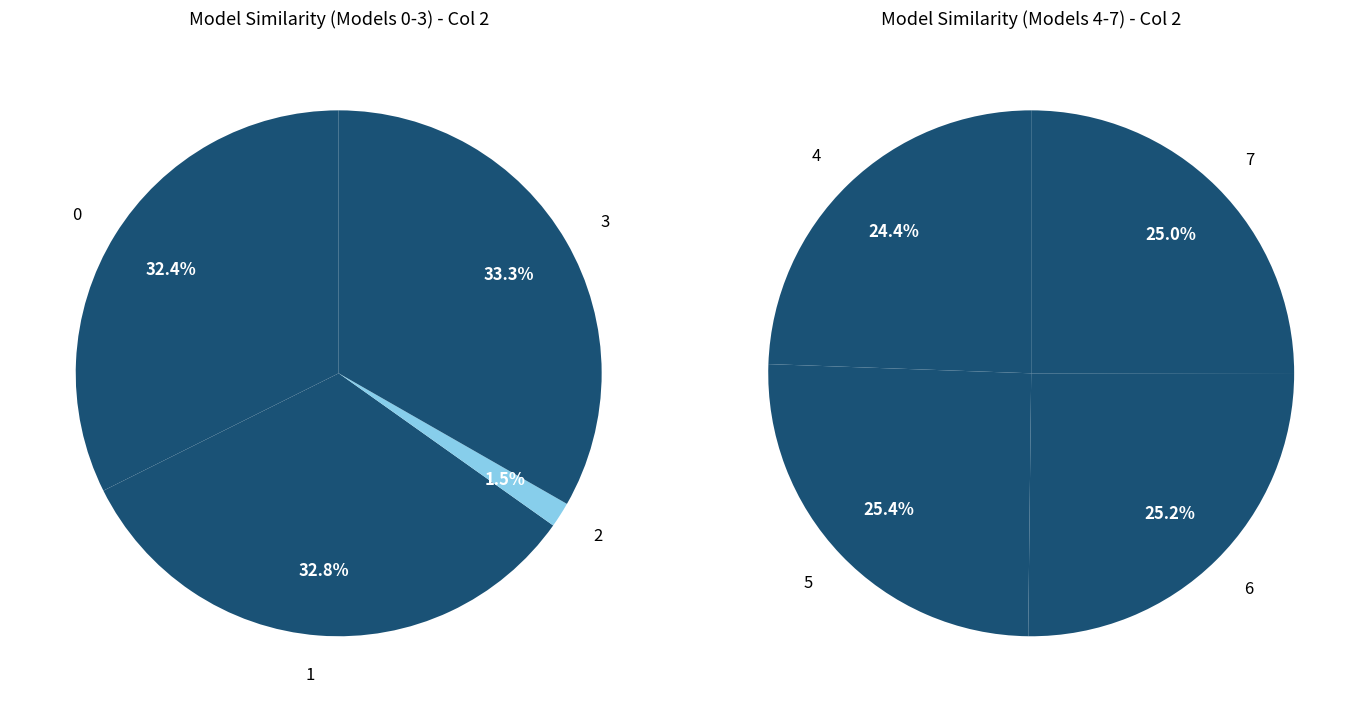

The 1 slice represents 19% of the pie. True or false?

False